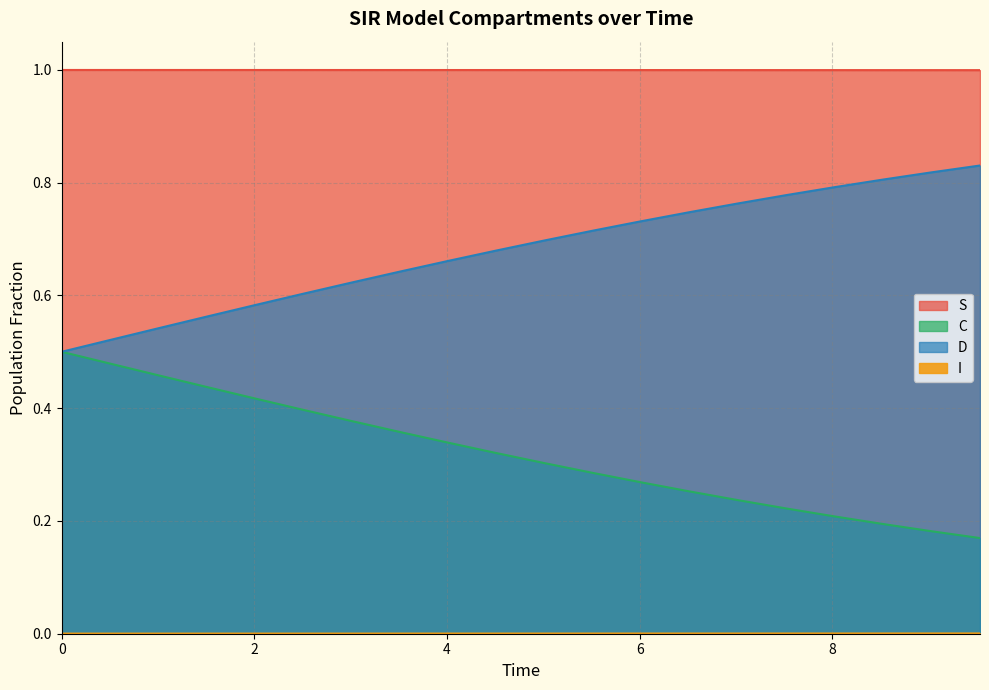

Reading left to right, list all the values displayed in this chart.

S: 1.0	1.0	1.0	1.0	1.0	1.0	1.0	1.0	1.0	1.0	1.0	1.0	1.0	1.0	1.0	1.0	1.0	1.0	1.0	1.0
I: 0.0	0.0	0.0	0.0	0.0	0.0	0.0	0.0	0.0	0.0	0.0	0.0	0.0	0.0	0.0	0.0	0.0	0.0	0.0	0.0
C: 0.5	0.5	0.5	0.4	0.4	0.4	0.4	0.4	0.3	0.3	0.3	0.3	0.3	0.3	0.2	0.2	0.2	0.2	0.2	0.2
D: 0.5	0.5	0.5	0.6	0.6	0.6	0.6	0.6	0.7	0.7	0.7	0.7	0.7	0.7	0.8	0.8	0.8	0.8	0.8	0.8